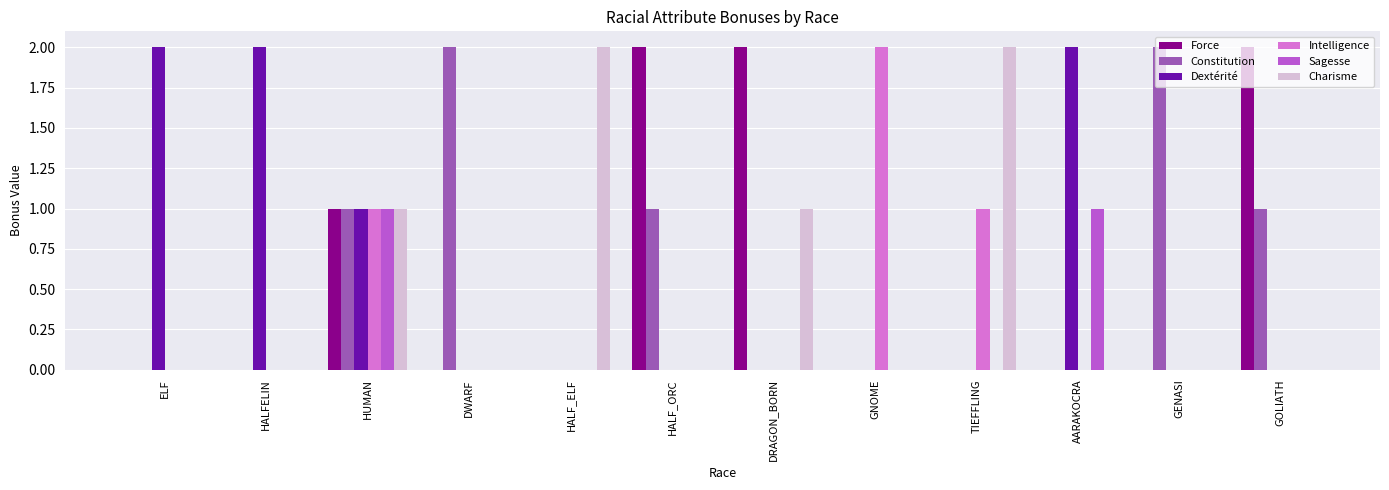

What is the total value across all series at DRAGON_BORN?

3